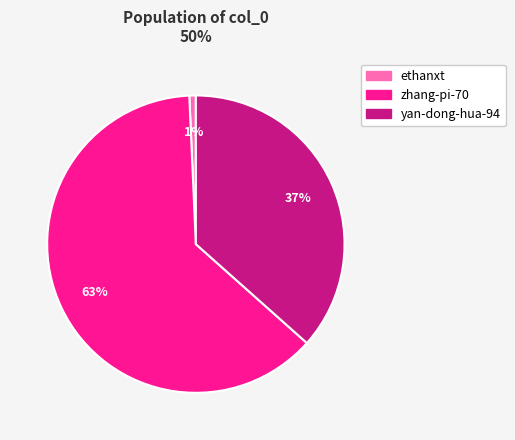

How many slices are in this pie chart?

3